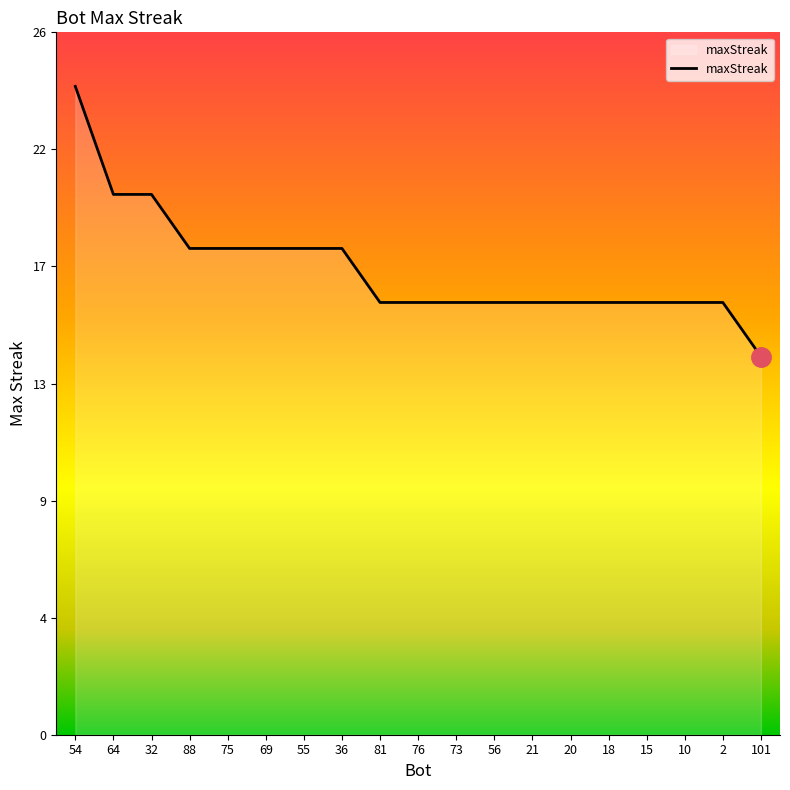

What is the difference between the values at 55 and 101?

4